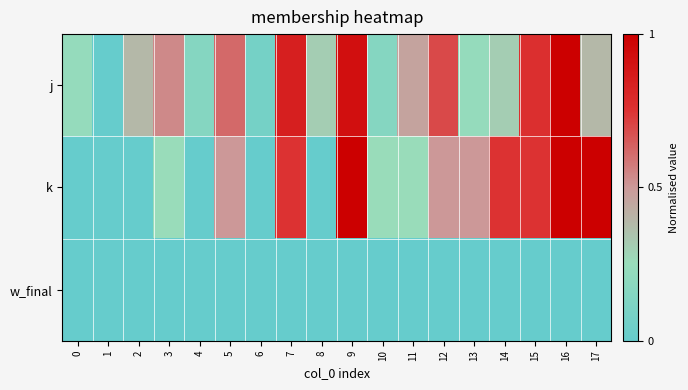

Reading left to right, what are all the values shown in this chart?

j: 0=0.2	1=0.0	2=0.4	3=0.5	4=0.2	5=0.6	6=0.1	7=0.8	8=0.3	9=0.9	10=0.2	11=0.5	12=0.7	13=0.2	14=0.3	15=0.8	16=1.0	17=0.4
k: 0=0.0	1=0.0	2=0.0	3=0.2	4=0.0	5=0.5	6=0.0	7=0.8	8=0.0	9=1.0	10=0.2	11=0.2	12=0.5	13=0.5	14=0.8	15=0.8	16=1.0	17=1.0
w_final: 0=0.0	1=0.0	2=0.0	3=0.0	4=0.0	5=0.0	6=0.0	7=0.0	8=0.0	9=0.0	10=0.0	11=0.0	12=0.0	13=0.0	14=0.0	15=0.0	16=0.0	17=0.0